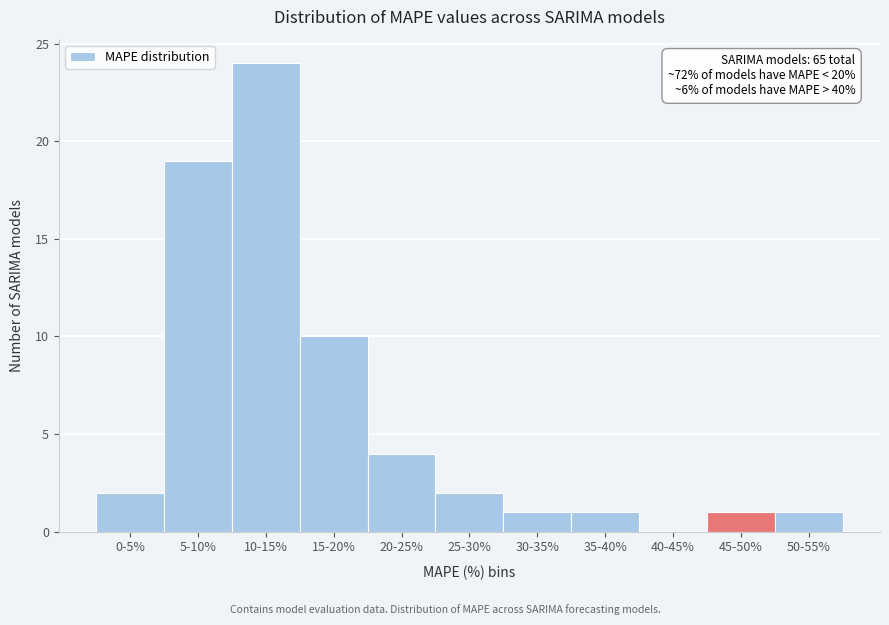

Reading left to right, transcribe all the data shown in this chart.

0-5%=2	5-10%=19	10-15%=24	15-20%=10	20-25%=4	25-30%=2	30-35%=1	35-40%=1	40-45%=0	45-50%=1	50-55%=1